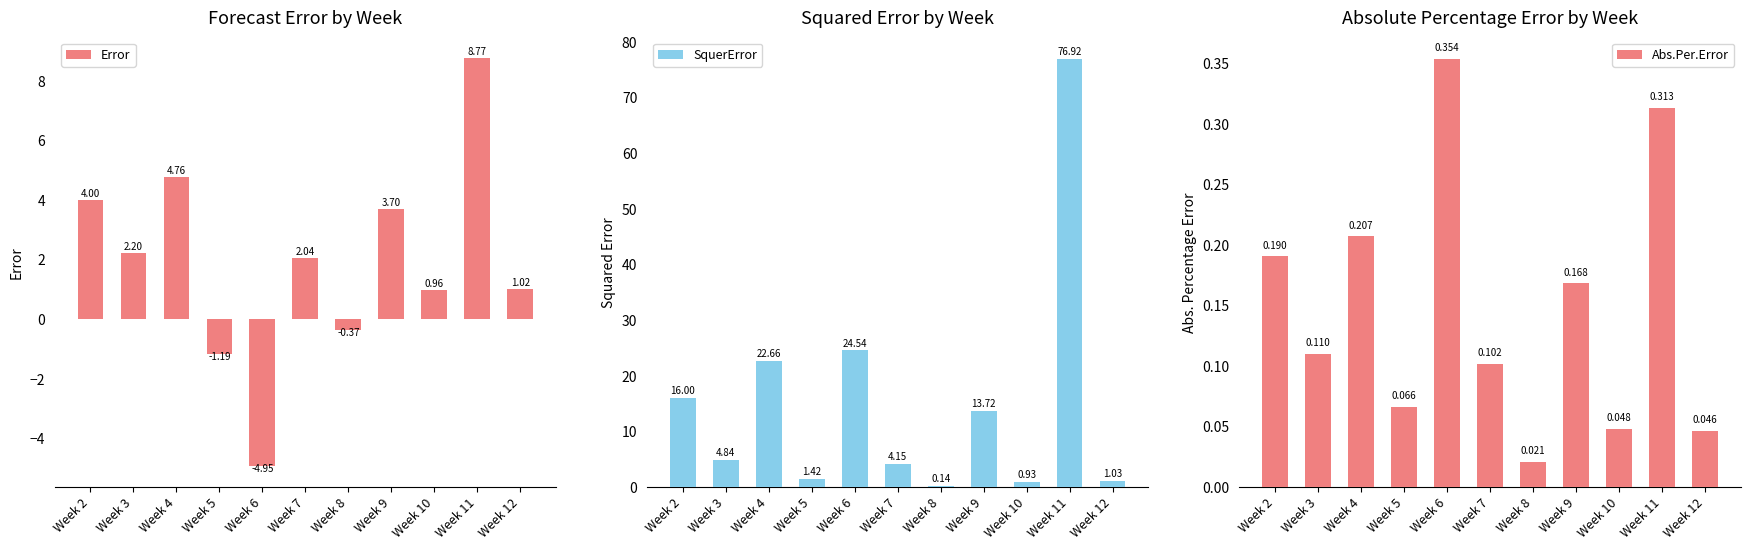

At which category is the sum across all series the highest?

Week 11